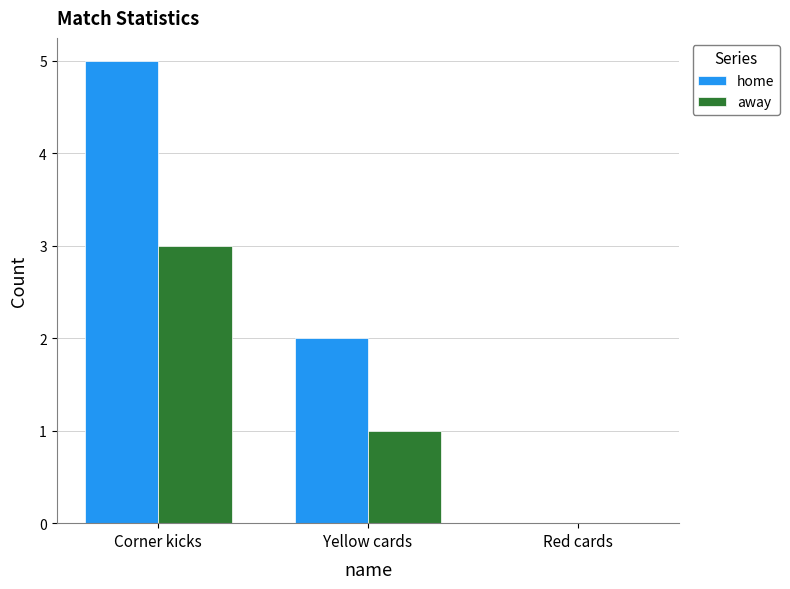

Which series has the largest total across all categories?

home